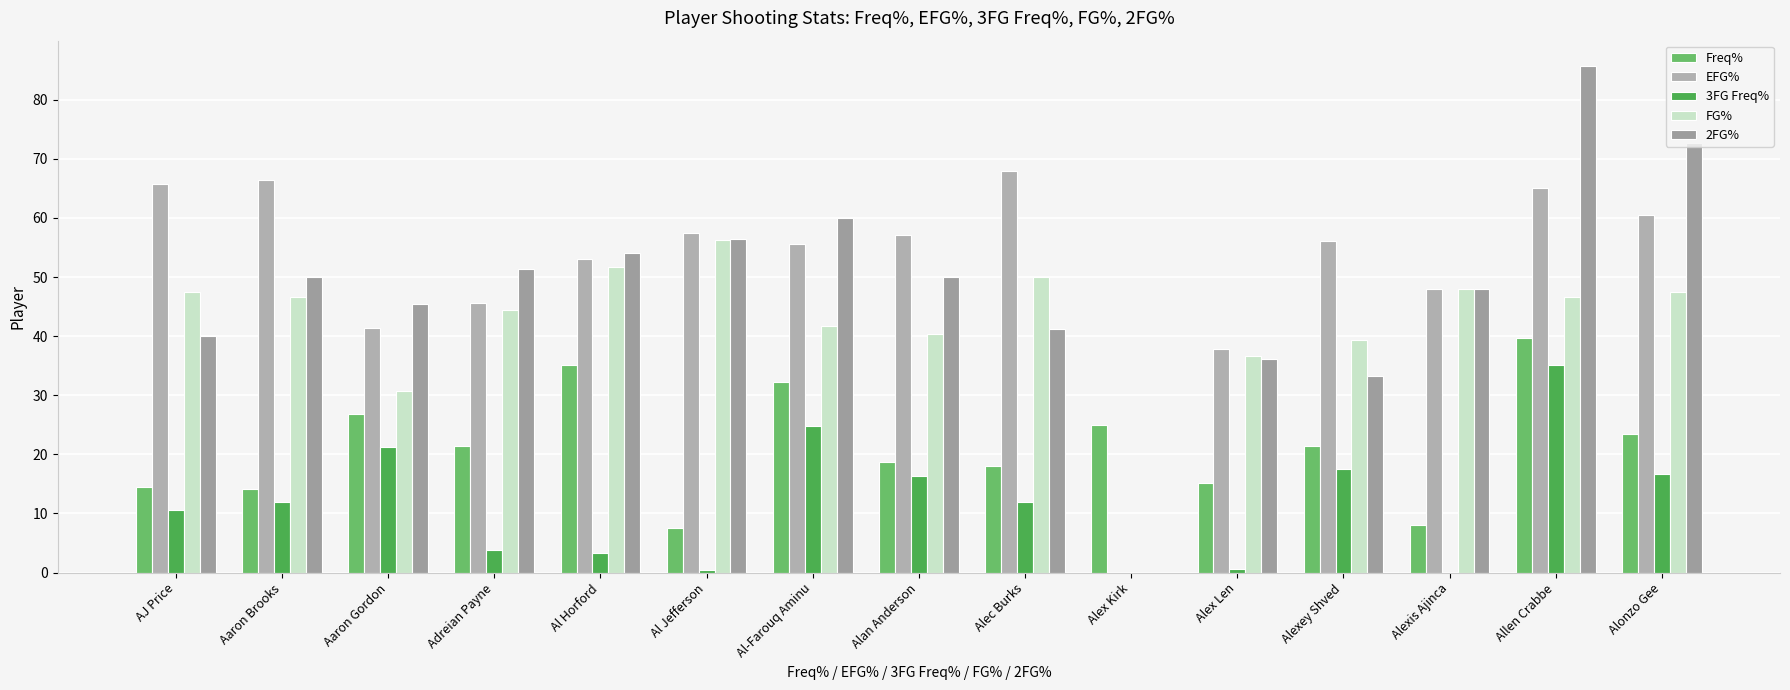

List the series in order of their peak value, lowest first.

3FG Freq%, Freq%, FG%, EFG%, 2FG%